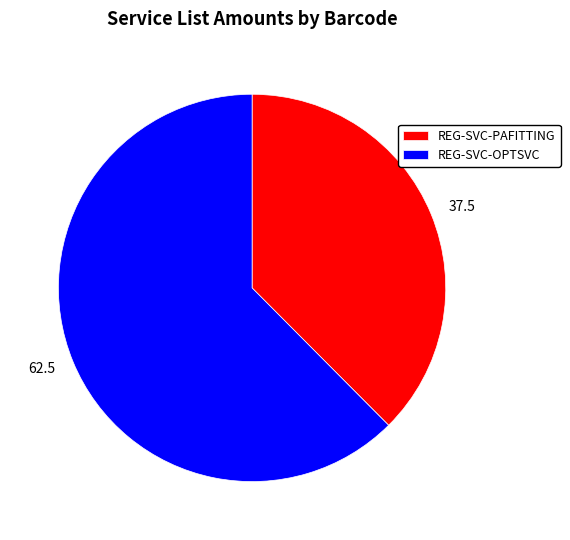

Which has a higher value, REG-SVC-PAFITTING or REG-SVC-OPTSVC?

REG-SVC-OPTSVC